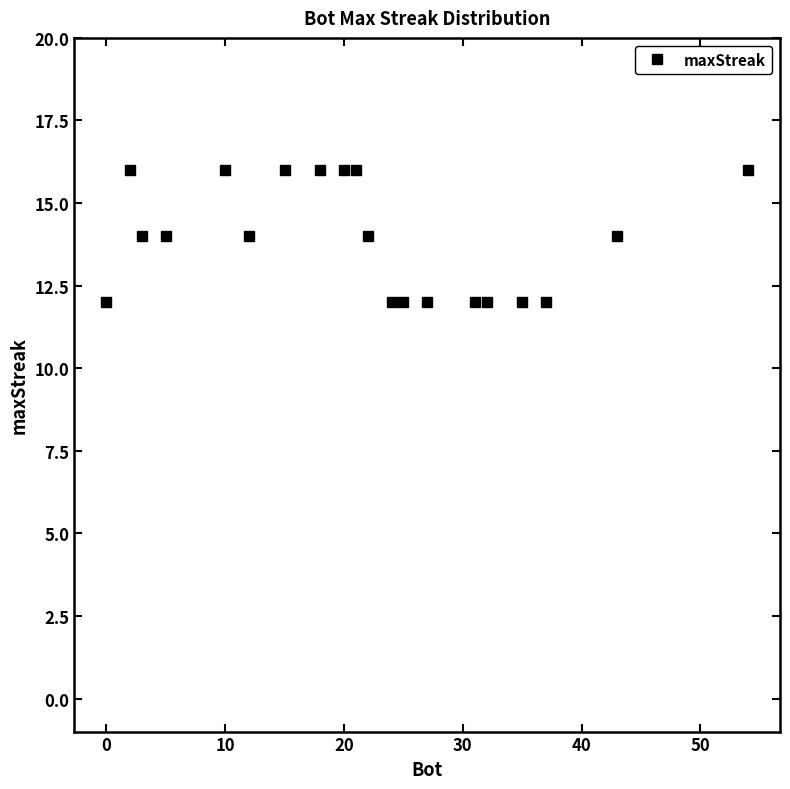

What is the difference between the maximum and minimum values?

4